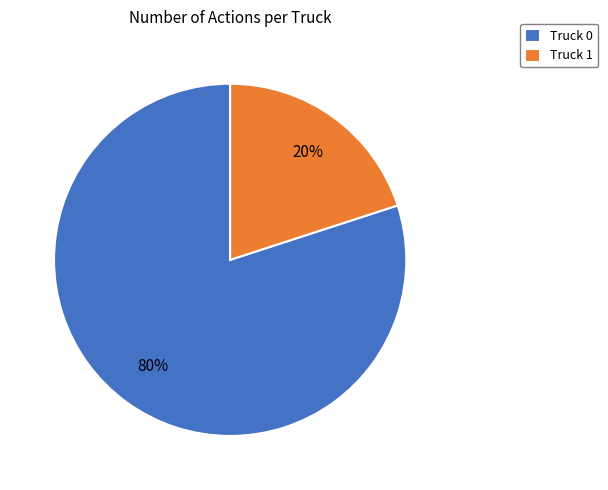

To the nearest percent, what is the difference between the largest and smallest slice percentages?

60%